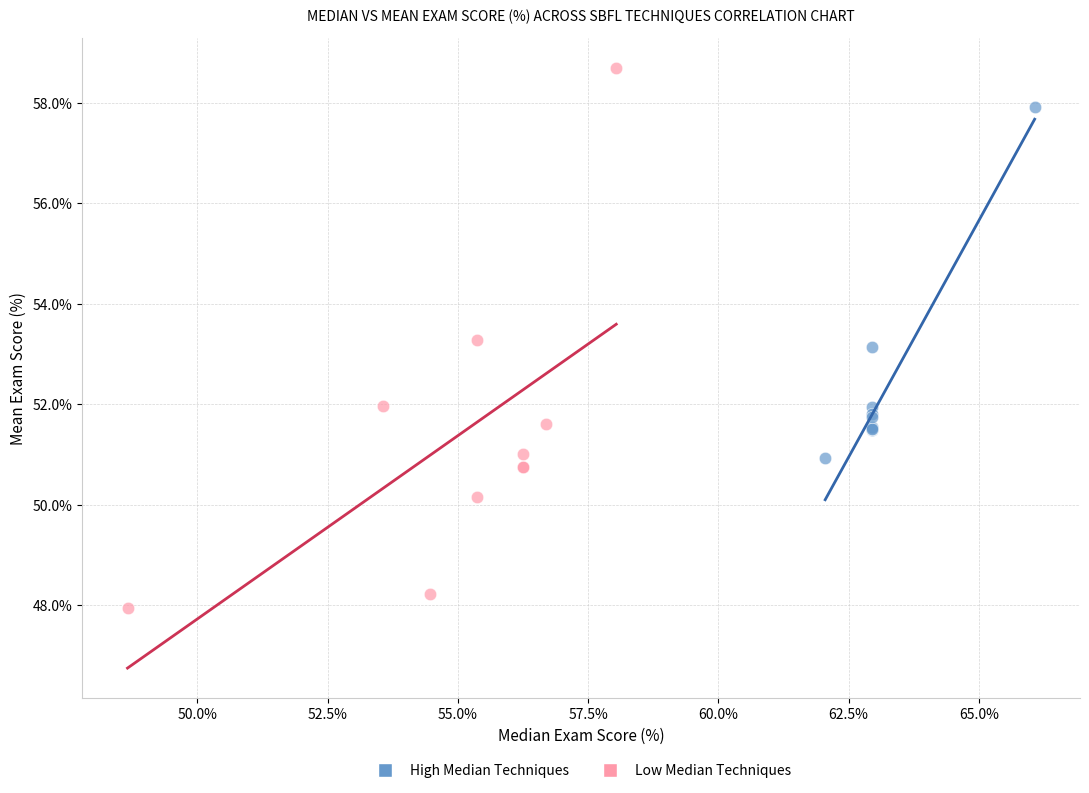

Which series reaches the maximum Y coordinate?

Low Median Techniques